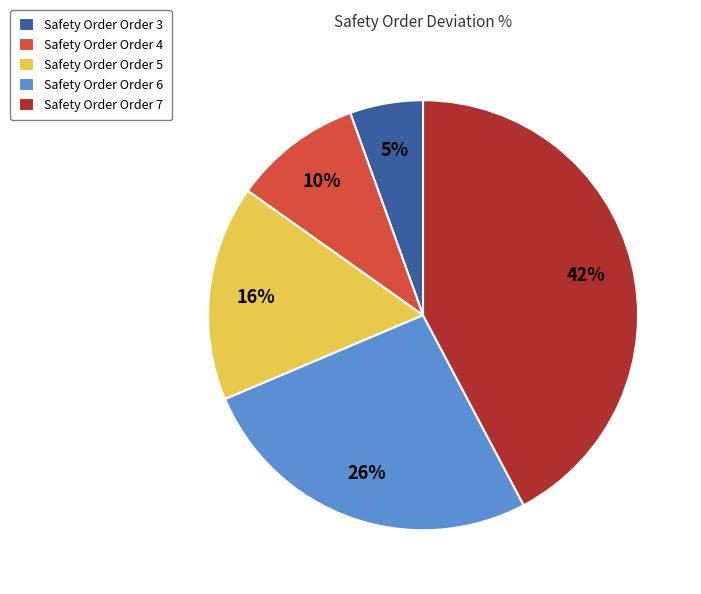

How many segments does this pie chart have?

5